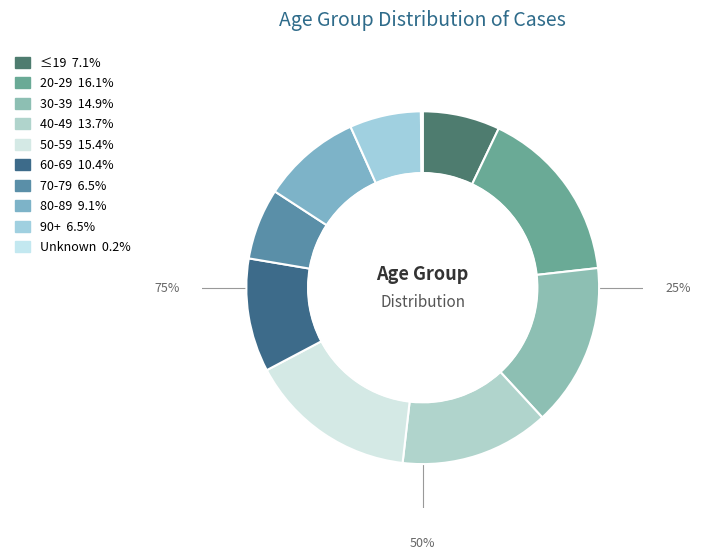

What is the change in value from 60-69 to 80-89?

-1.3